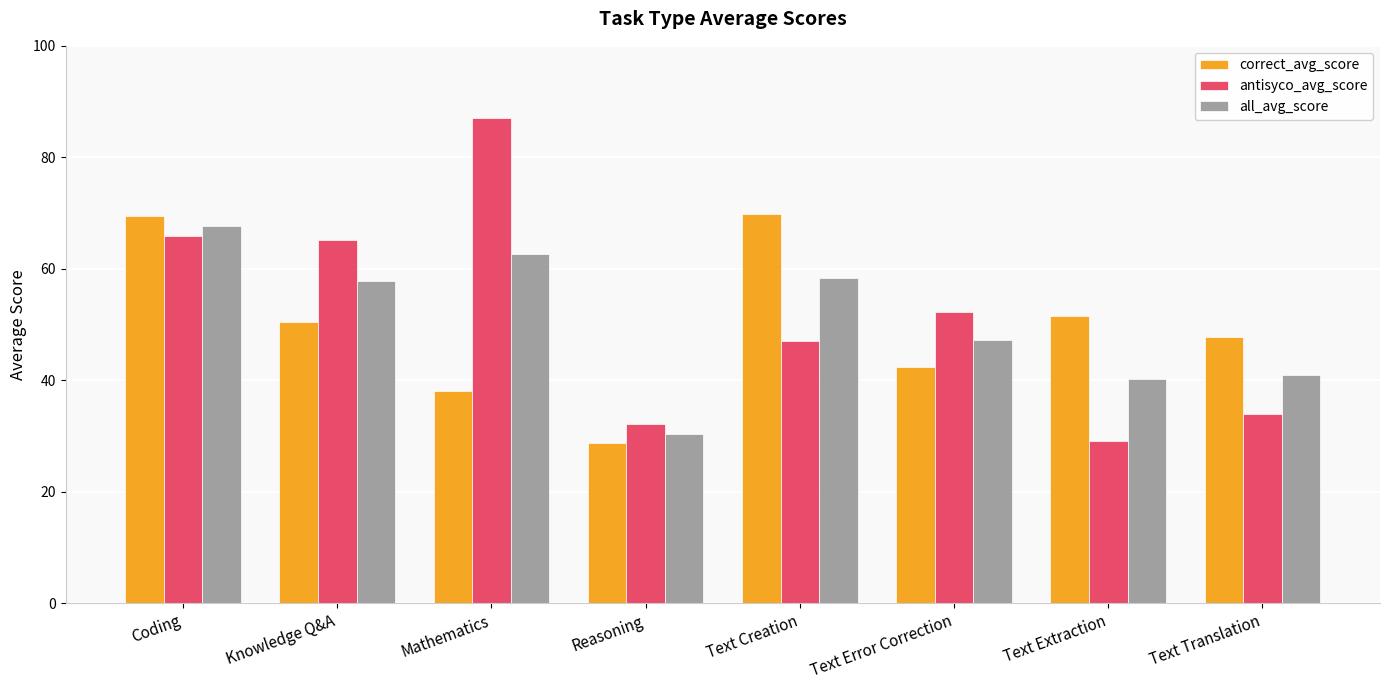

What position from the right is Text Extraction?

2